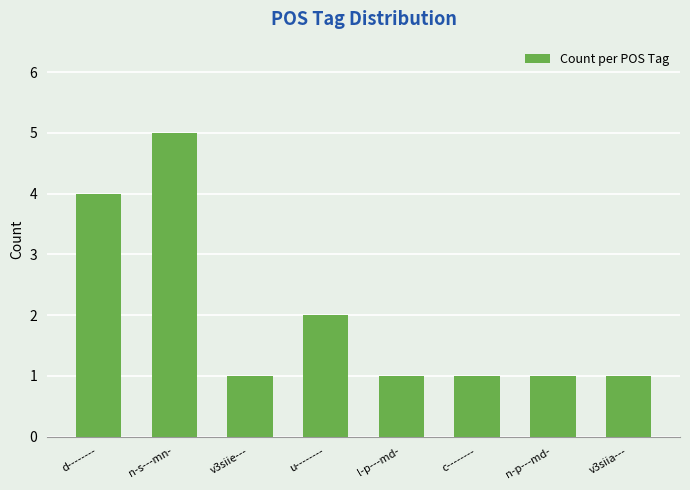

What is the label of the 3rd bar from the right?

c--------